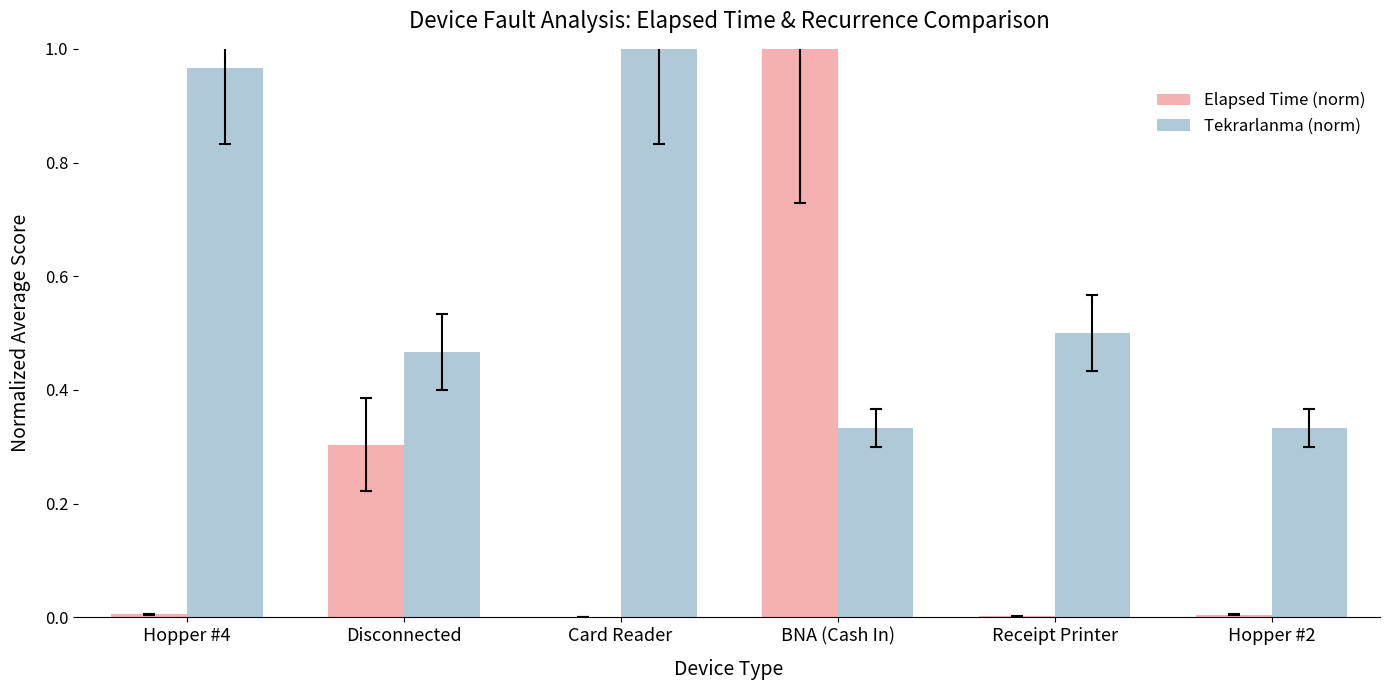

Between BNA (Cash In) and Hopper #2, which series saw the biggest shift?

Elapsed Time (norm)